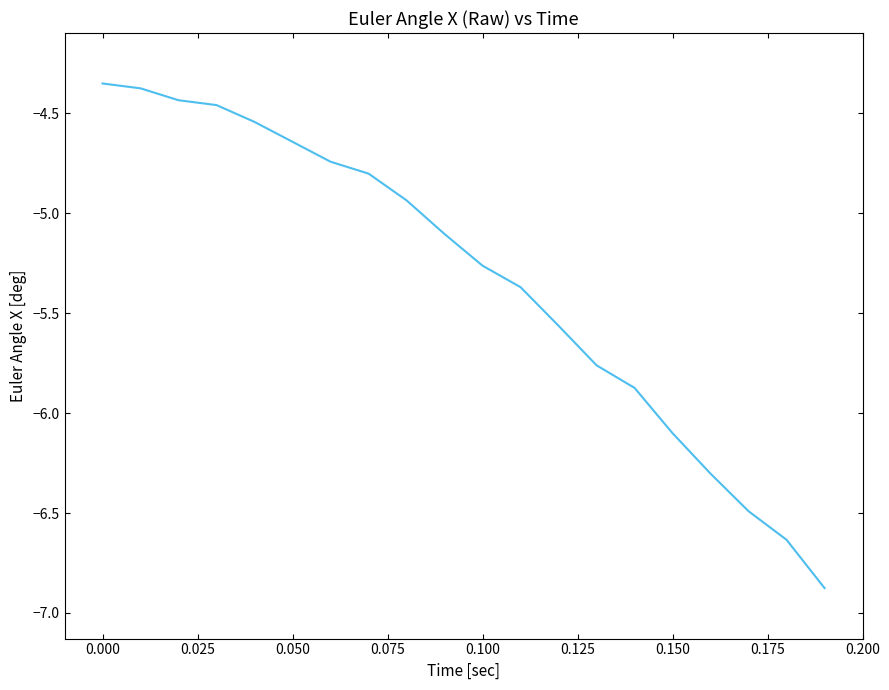

What is the smallest value displayed?

-6.9